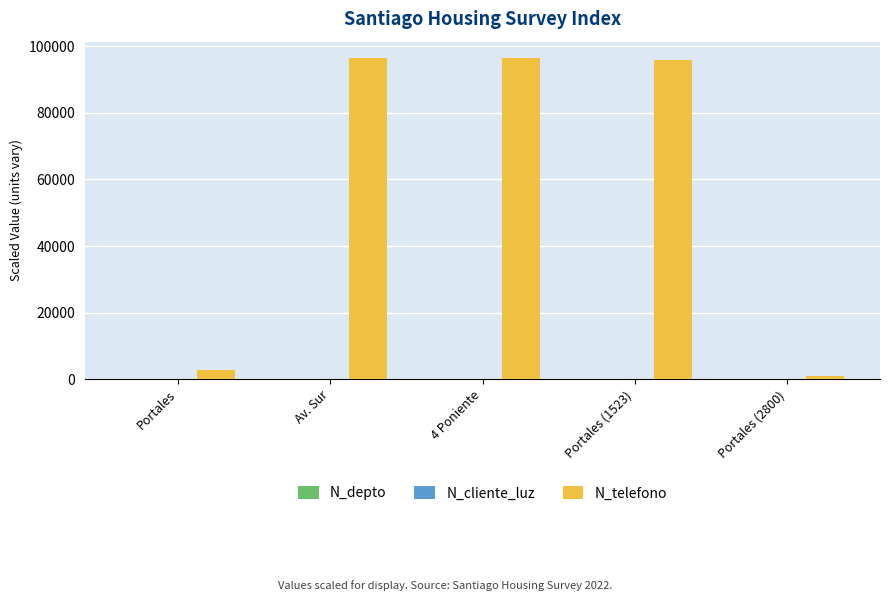

Which series has the largest total across all categories?

N_telefono